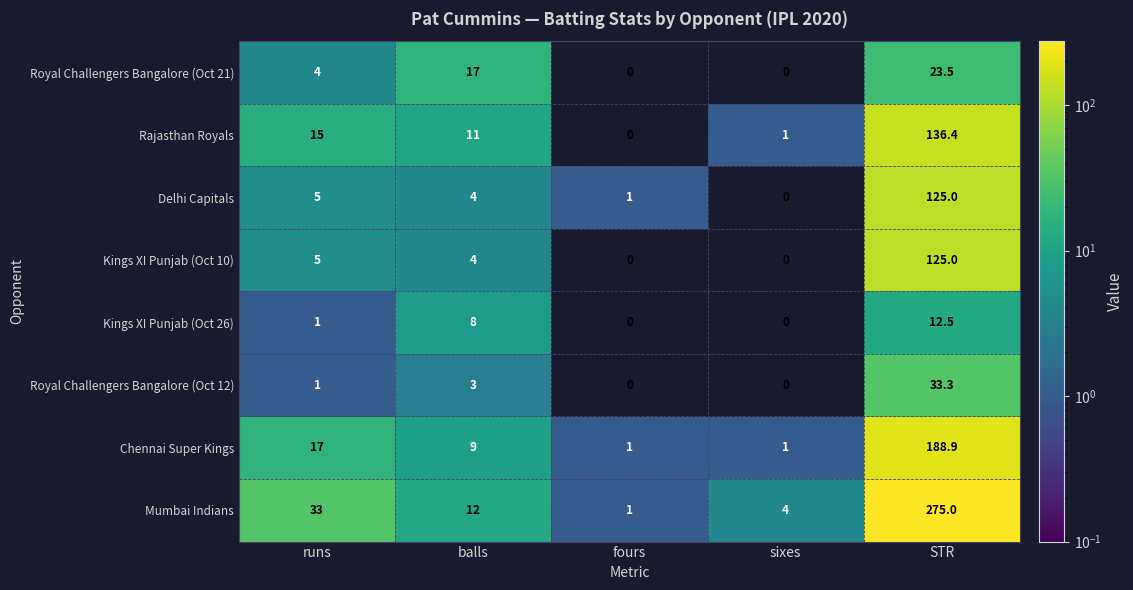

At which label does Delhi Capitals first exceed 4?

runs